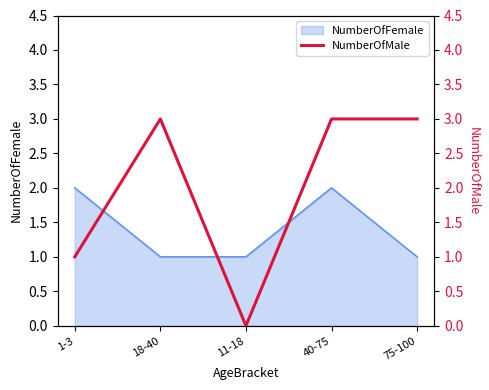

True or false: NumberOfFemale has a value of 1 at 75-100.

True